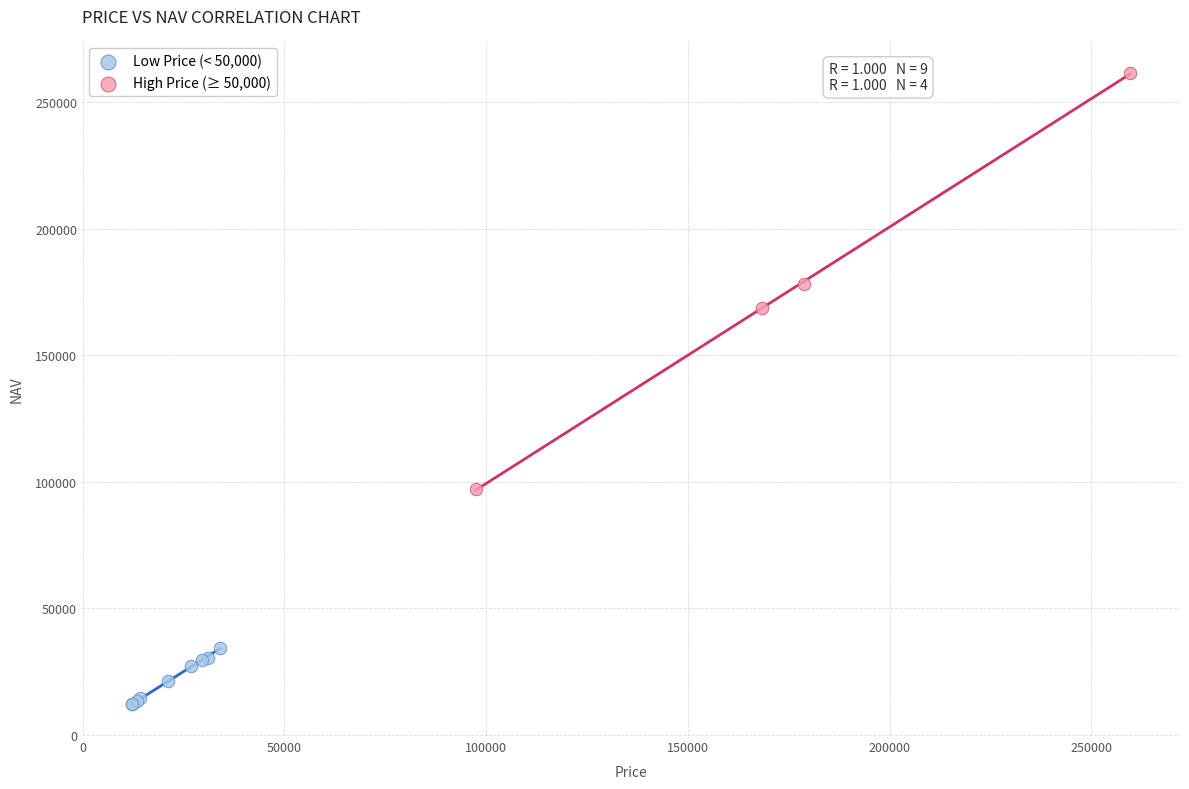

Which series contains the highest Y value?

High Price (≥ 50,000)